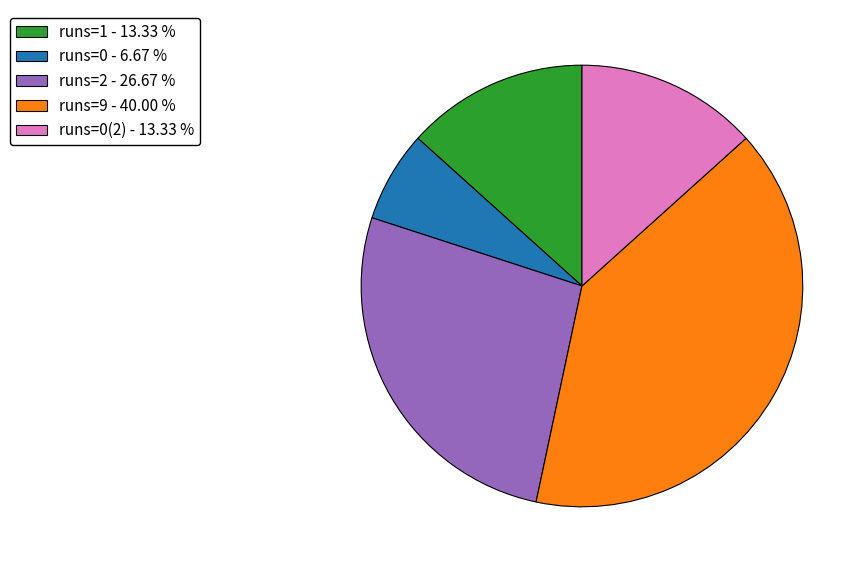

Is there a majority slice in this chart?

No